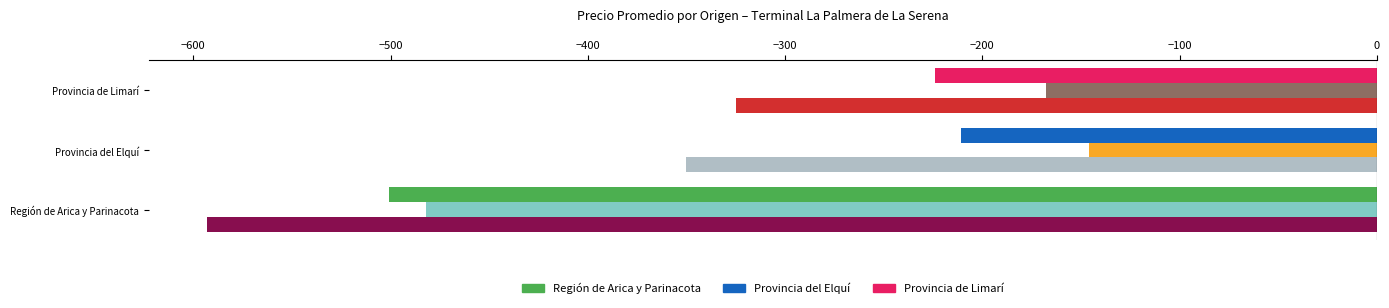

What is the total value across all series at Región de Arica y Parinacota?

-1576